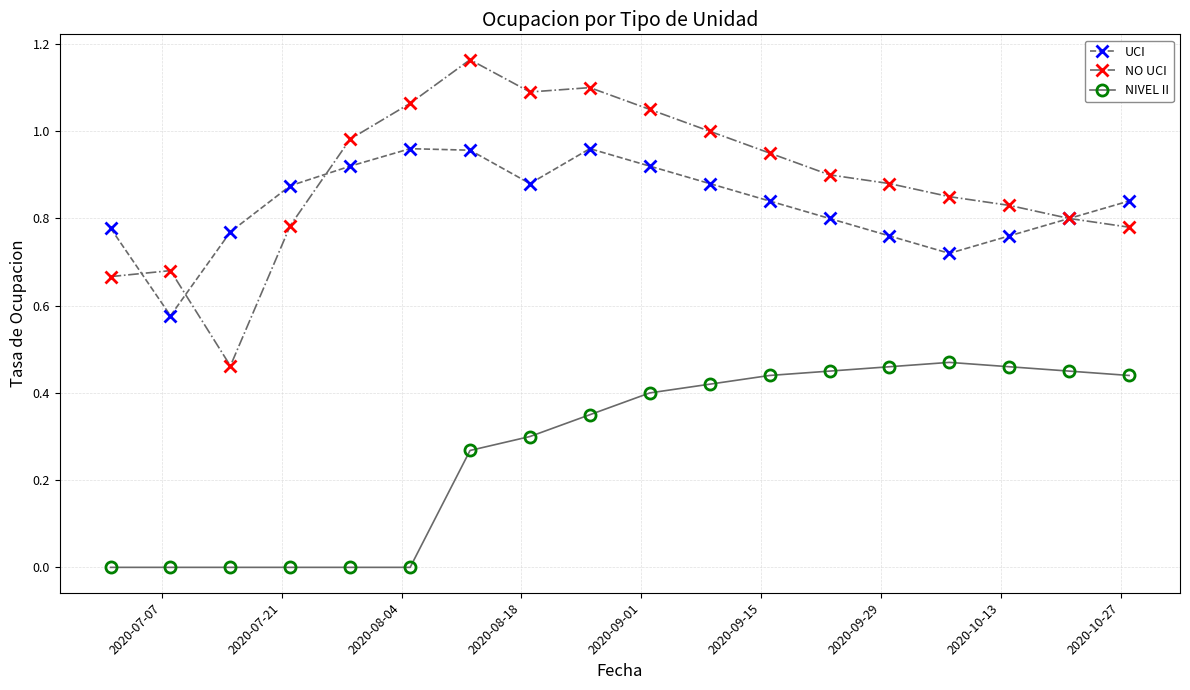

True or false: UCI and NIVEL II intersect in this chart.

False